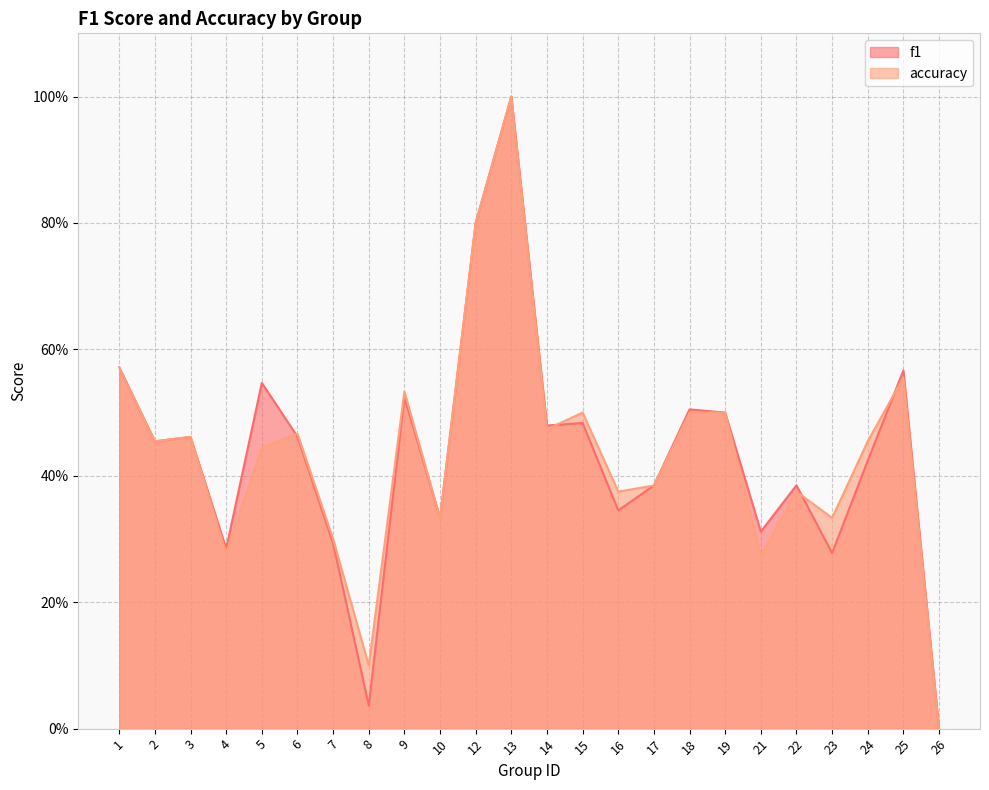

Count the number of categories in the chart.

24